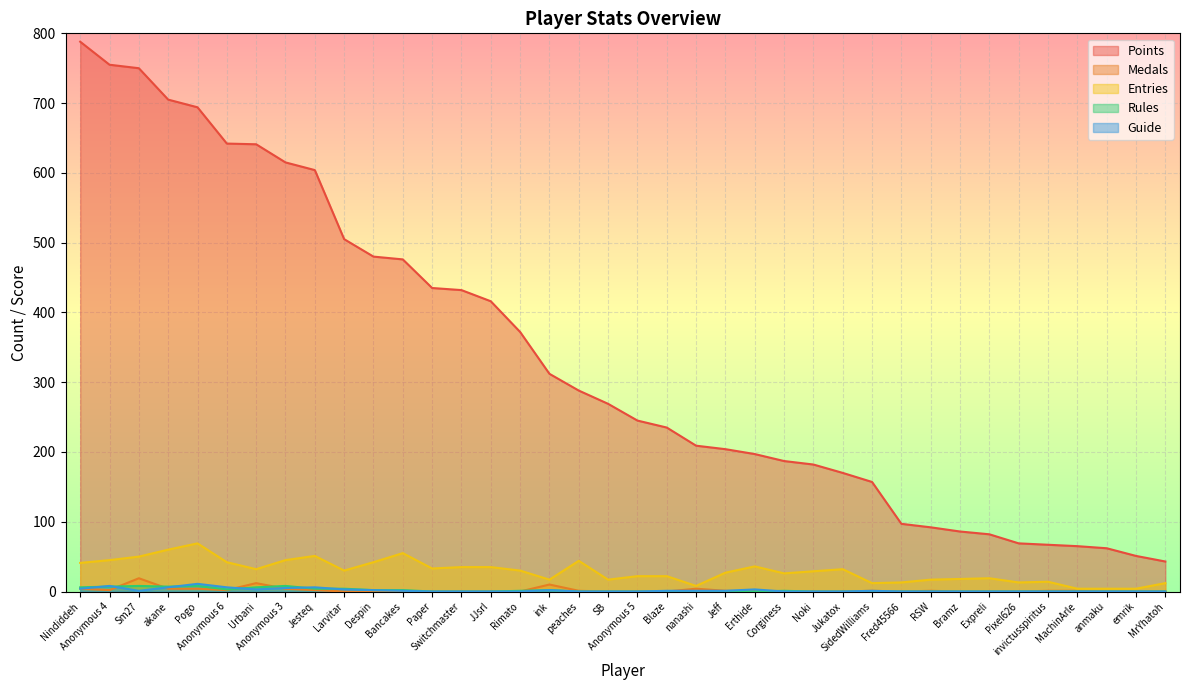

How many intersections are there between Medals and Guide?

5